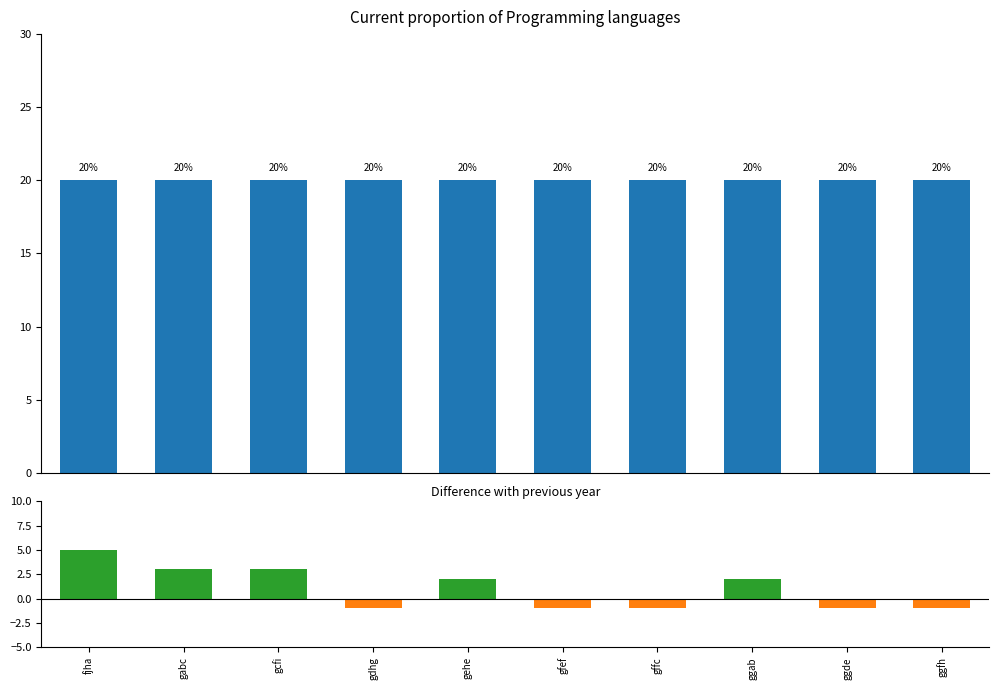

What is the sum of the col_1 values at gabc and gfef?

40